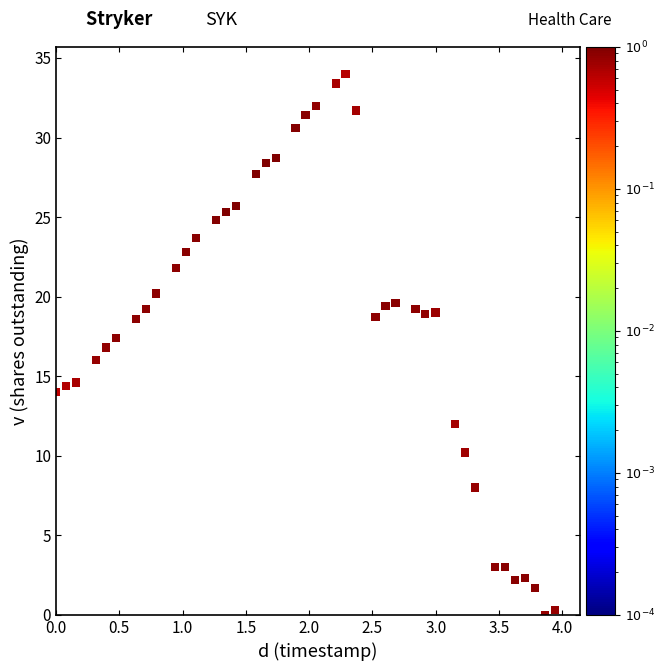

What is the range of X values (max minus min)?

3.9